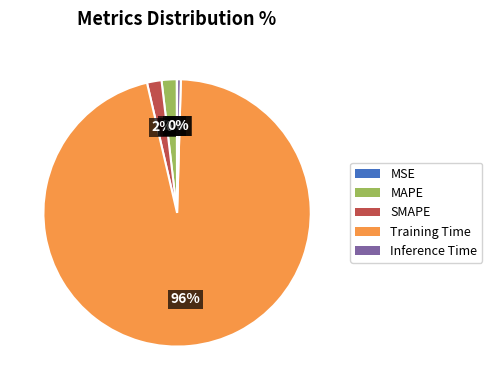

Which category has the biggest portion of the pie?

Training Time